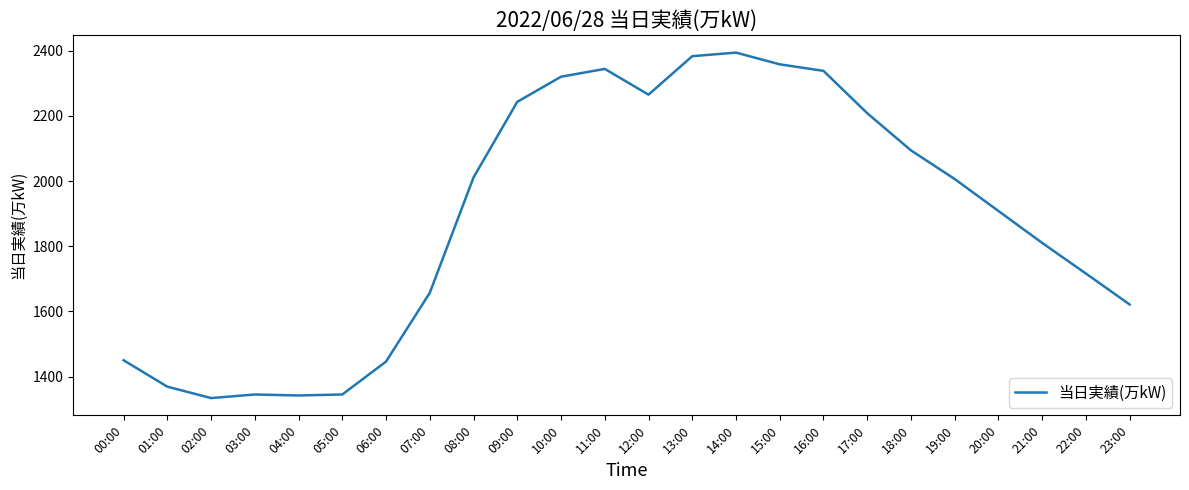

Approximately how many times larger is the value at 14:00 compared to 07:00?

1.4